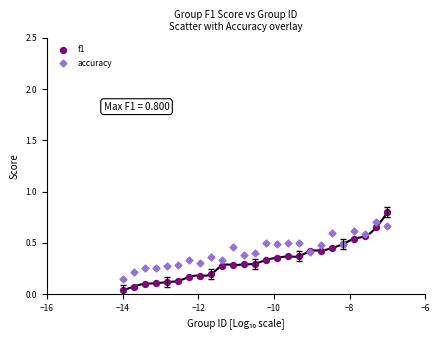

Which series reaches the minimum Y coordinate?

f1